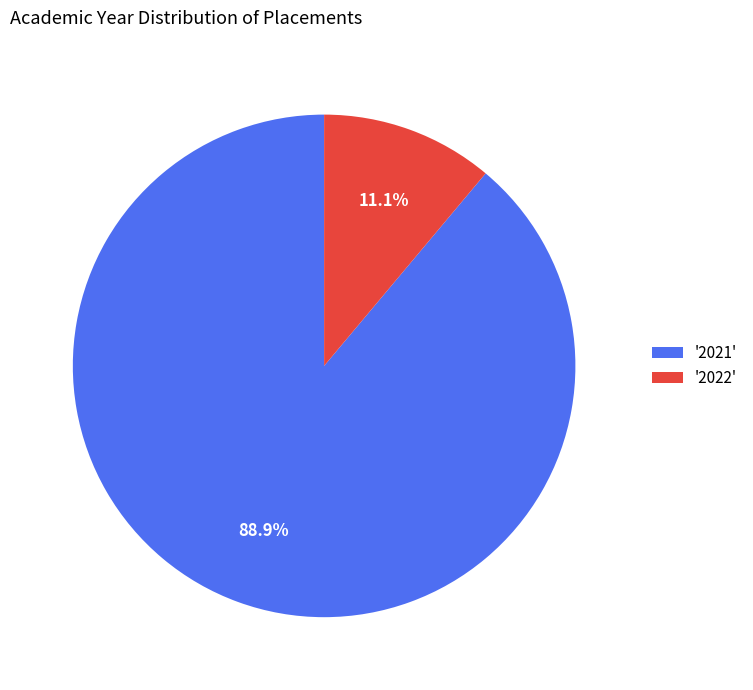

What percentage do '2021' and '2022' together represent?

100.0%